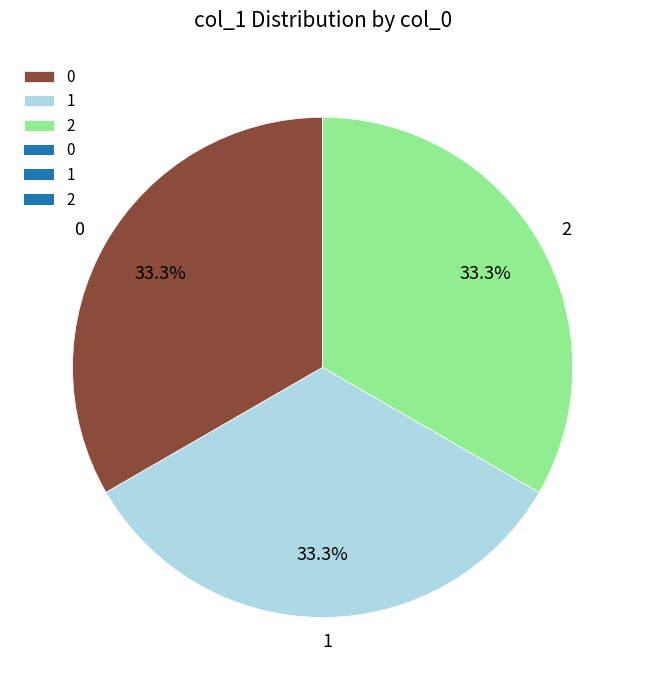

How much of the chart is everything except 0?

66.7%